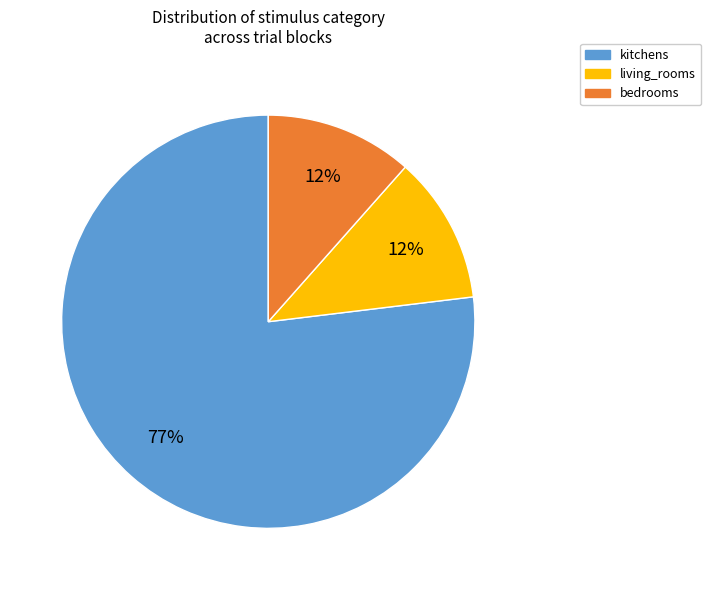

Is there a majority slice in this chart?

Yes